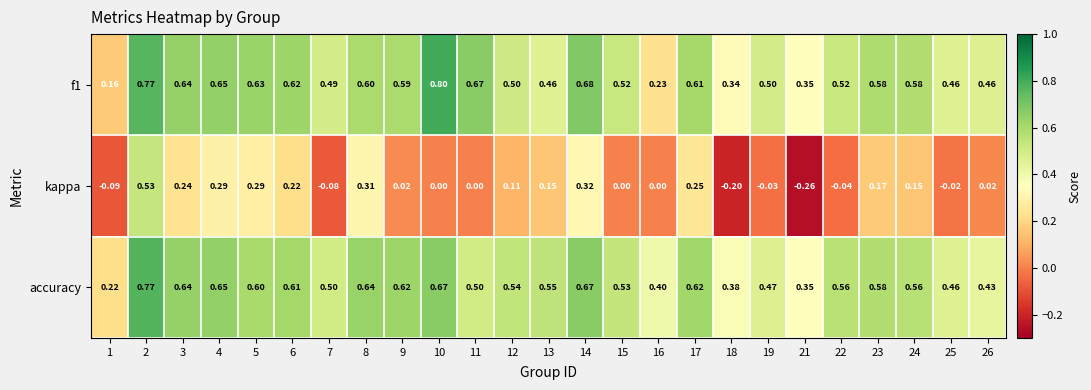

Which series has the largest range (max minus min)?

kappa